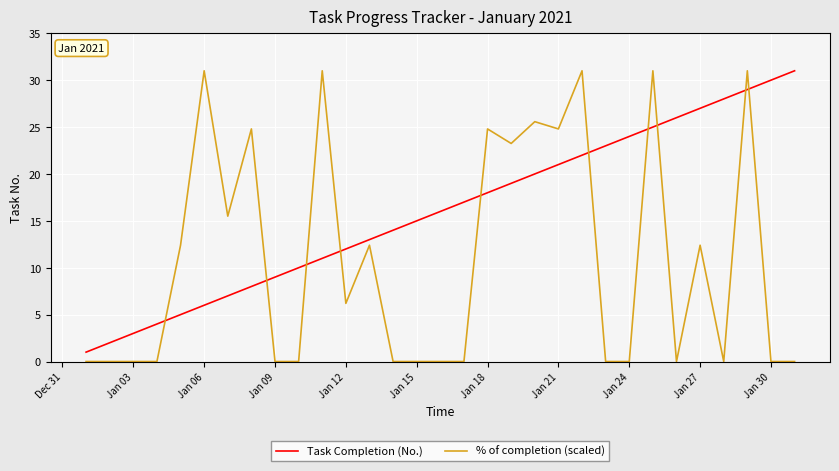

What is the sum of all Task Completion (No.) values?

496.0